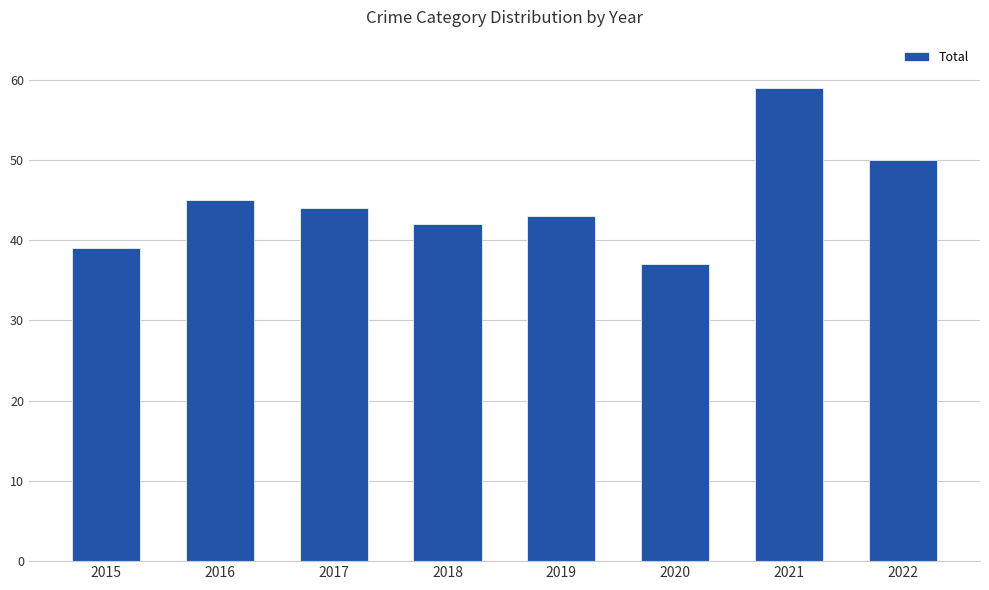

Which category has the lowest value across all series?

2020